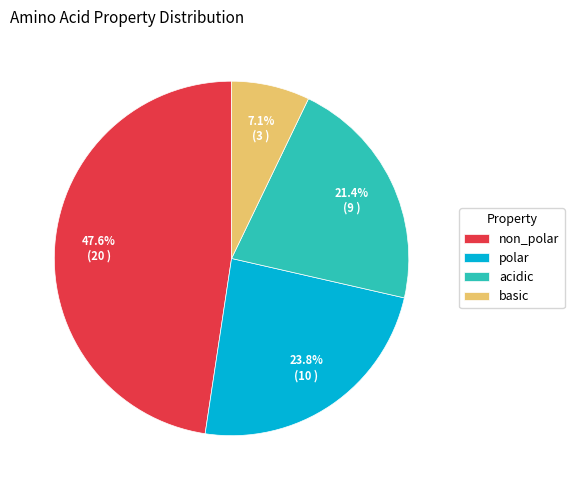

Combined, do acidic and polar account for over 50%?

No